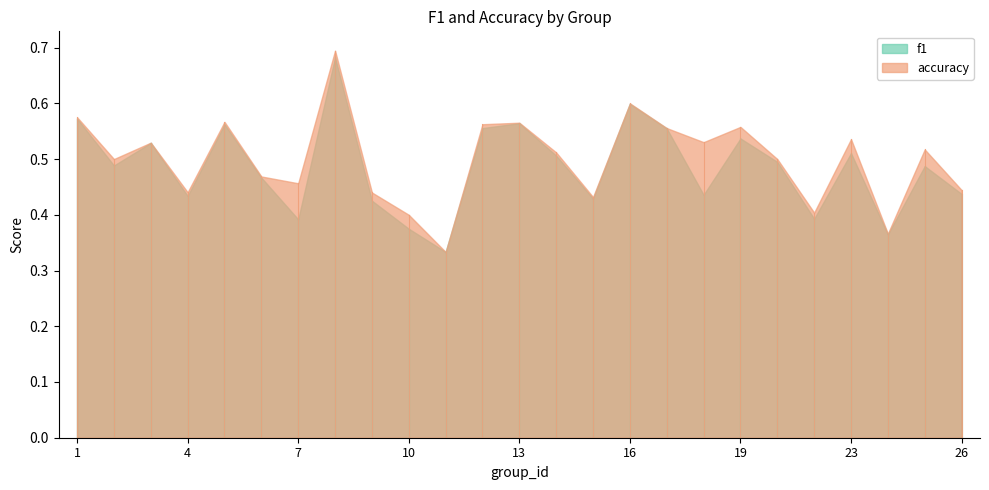

What is the average value of the accuracy series?

0.5